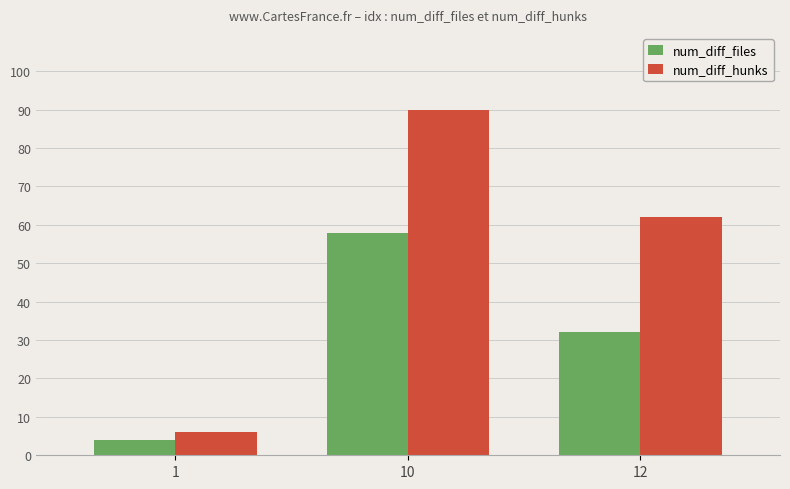

What is the value of the num_diff_hunks bar at the 3rd from the left?

62